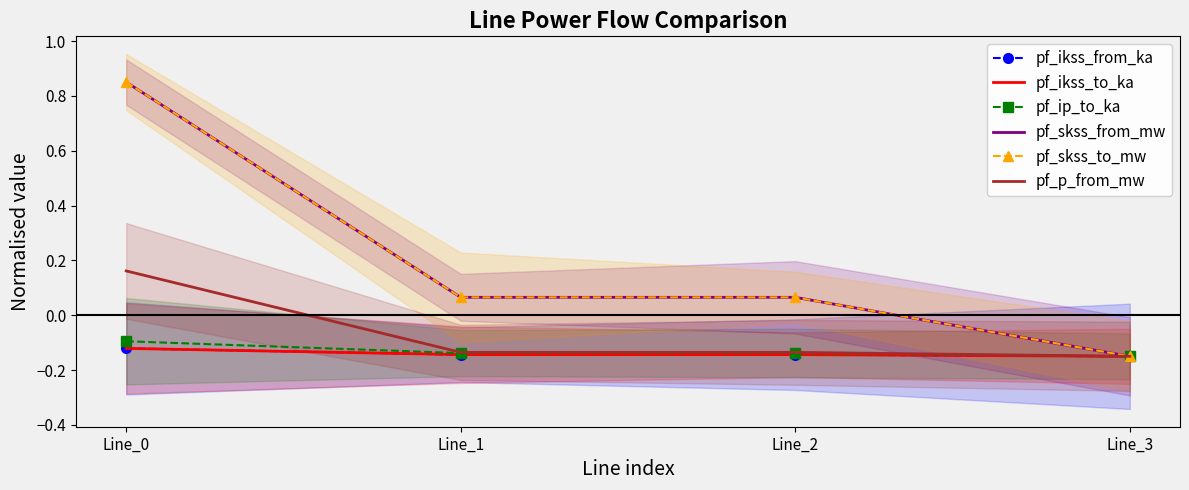

Reading left to right, transcribe all the data shown in this chart.

pf_ikss_from_ka: -0.1	-0.1	-0.1	-0.1
pf_ikss_to_ka: -0.1	-0.1	-0.1	-0.1
pf_ip_to_ka: -0.1	-0.1	-0.1	-0.1
pf_skss_from_mw: 0.8	0.1	0.1	-0.1
pf_skss_to_mw: 0.8	0.1	0.1	-0.1
pf_p_from_mw: 0.2	-0.1	-0.1	-0.1